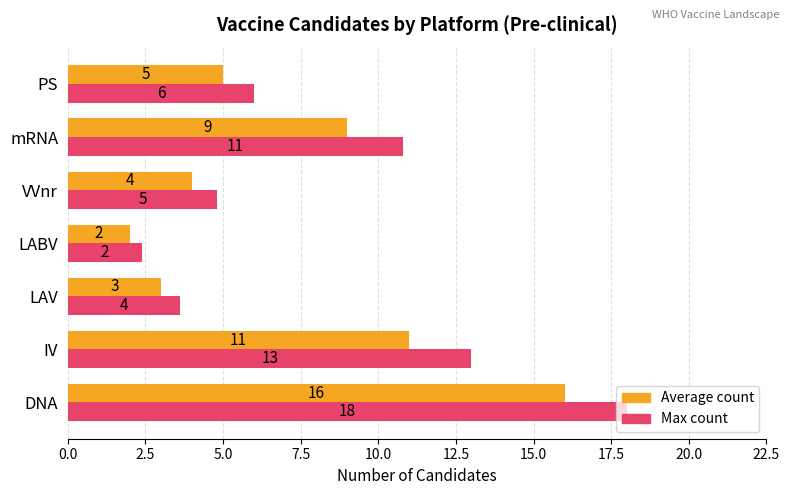

At which category does the chart reach its minimum across all series?

LABV